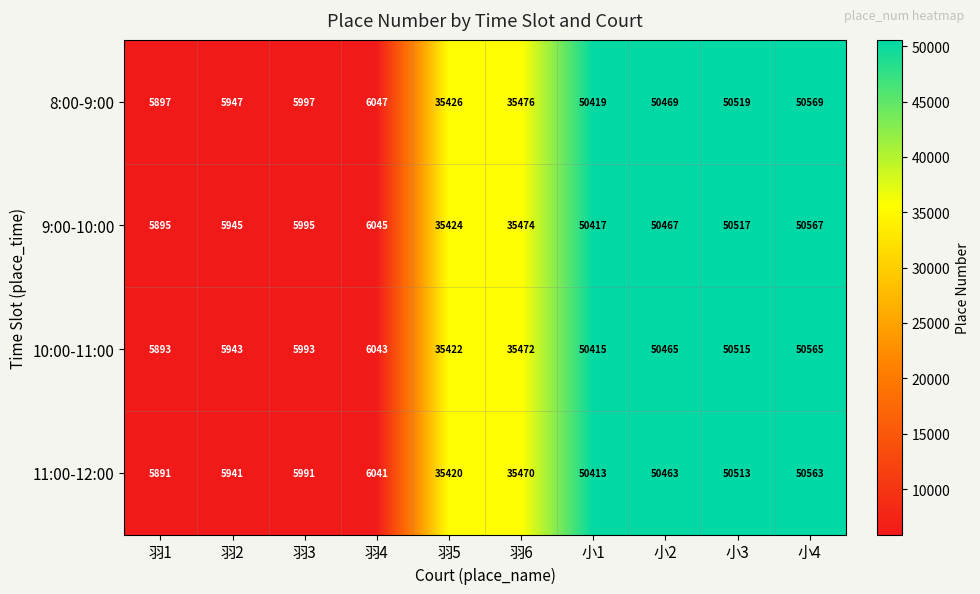

List the series in order of their overall mean, highest first.

8:00-9:00, 9:00-10:00, 10:00-11:00, 11:00-12:00